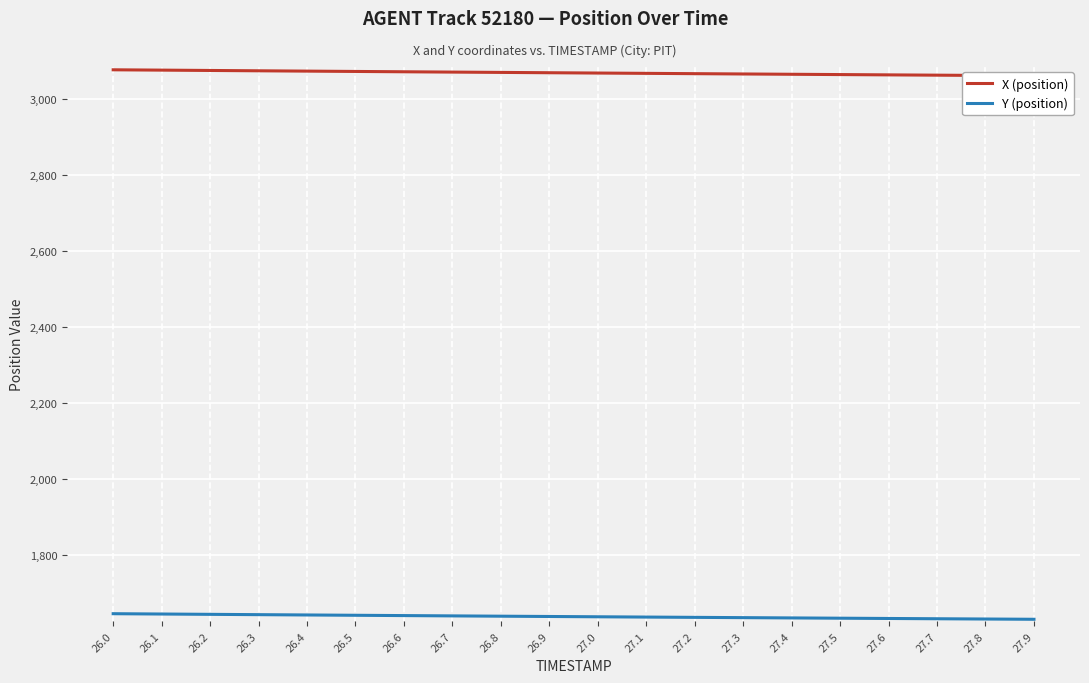

What are all the series names shown in the legend?

X (position), Y (position)